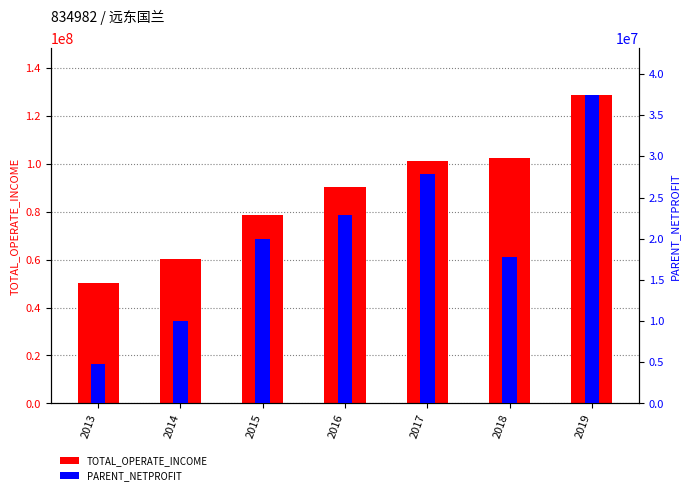

The value of PARENT_NETPROFIT at 2016 is 22838682.1. True or false?

True